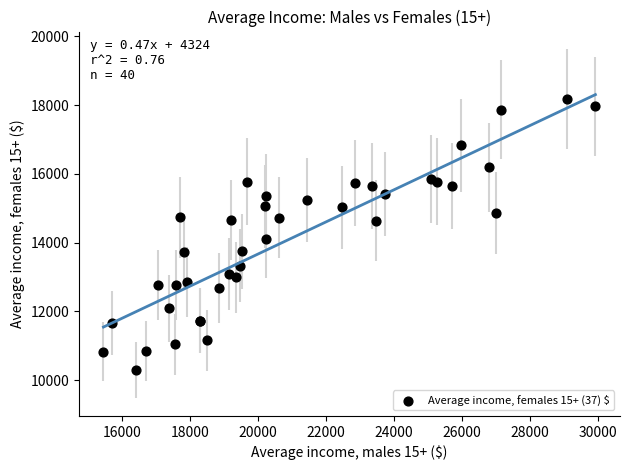

What Y value in the scatter plot is closest to 14233?

14099